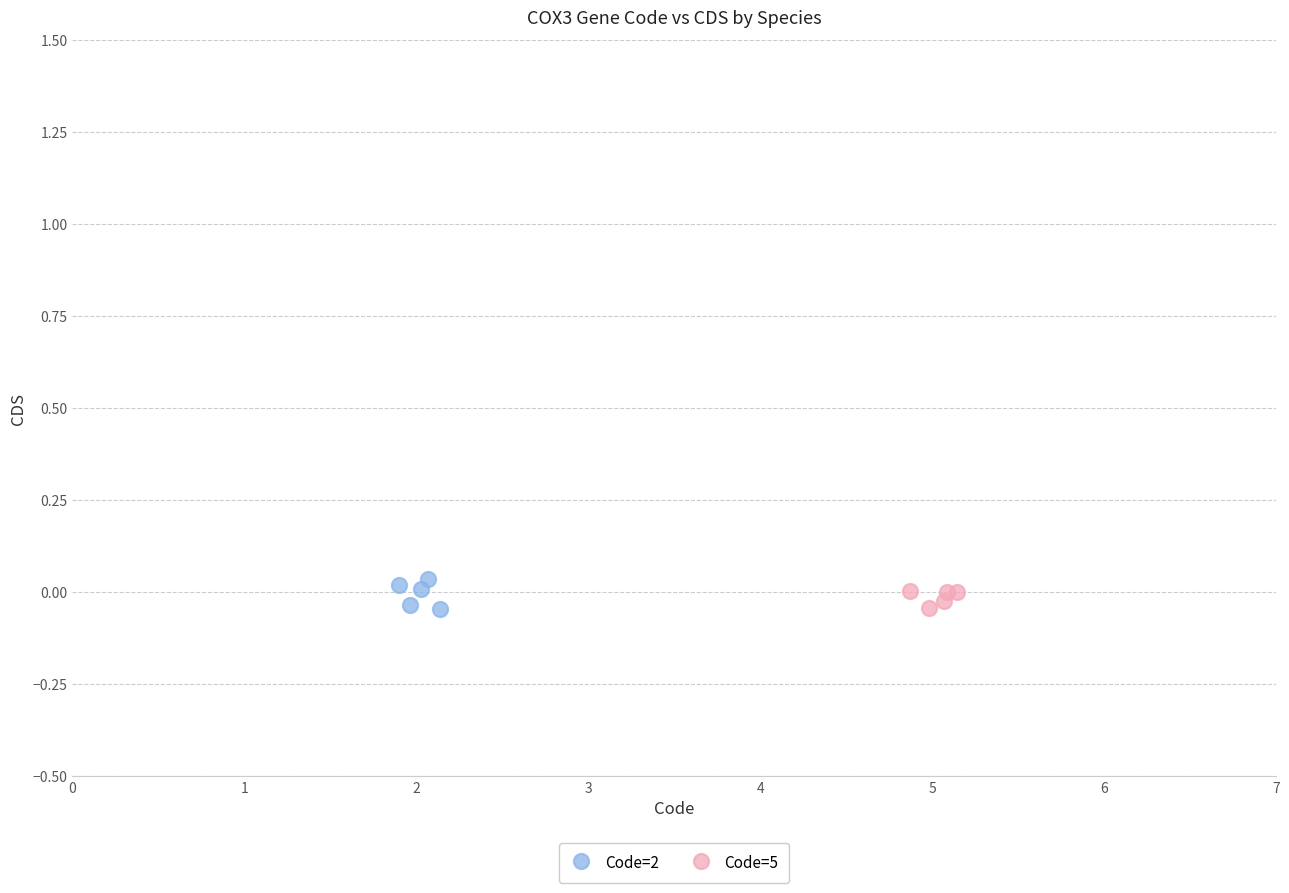

What are all the series names shown in the legend?

Code=2, Code=5